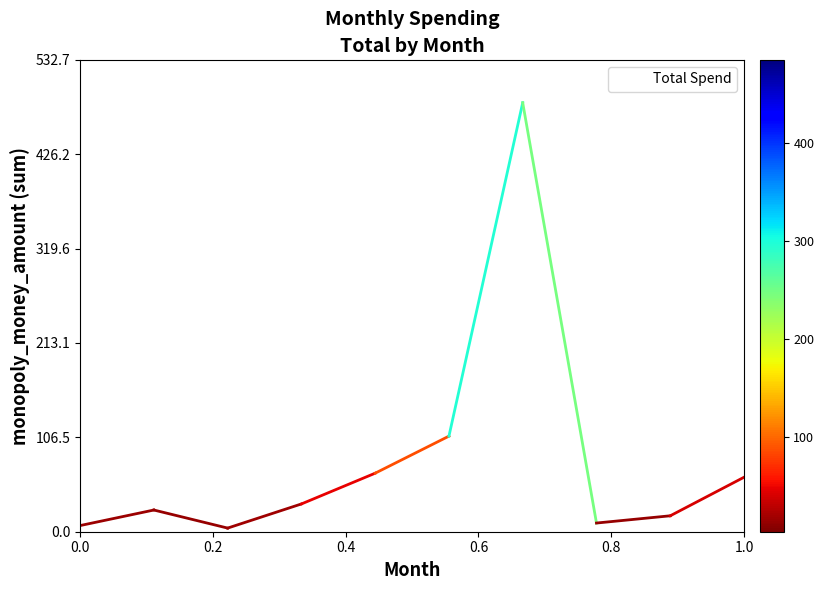

What is the maximum value shown in the chart?

484.3